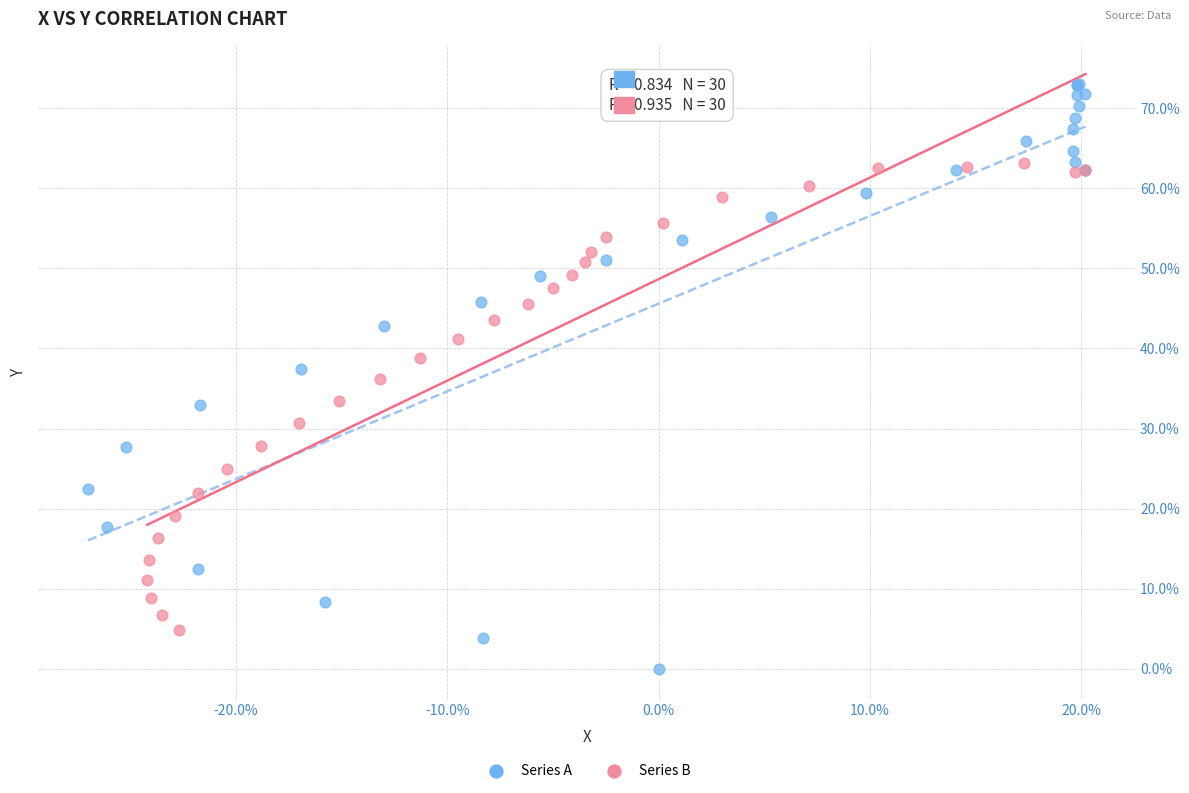

Which series contains the highest Y value?

Series A